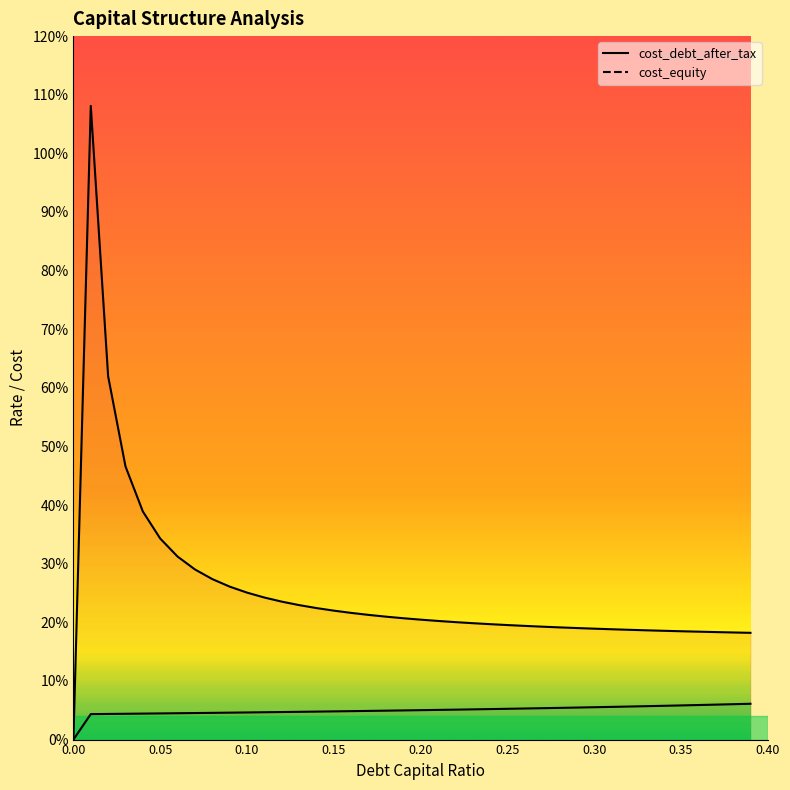

Reading left to right, what are all the values shown in this chart?

cost_debt_after_tax: 0.0	1.1	0.6	0.5	0.4	0.3	0.3	0.3	0.3	0.3	0.3	0.2	0.2	0.2	0.2	0.2	0.2	0.2	0.2	0.2	0.2	0.2	0.2	0.2	0.2	0.2	0.2	0.2	0.2	0.2	0.2	0.2	0.2	0.2	0.2	0.2	0.2	0.2	0.2	0.2
cost_equity: 0.0	0.0	0.0	0.0	0.0	0.0	0.0	0.0	0.0	0.0	0.0	0.0	0.0	0.0	0.0	0.0	0.0	0.0	0.0	0.0	0.1	0.1	0.1	0.1	0.1	0.1	0.1	0.1	0.1	0.1	0.1	0.1	0.1	0.1	0.1	0.1	0.1	0.1	0.1	0.1